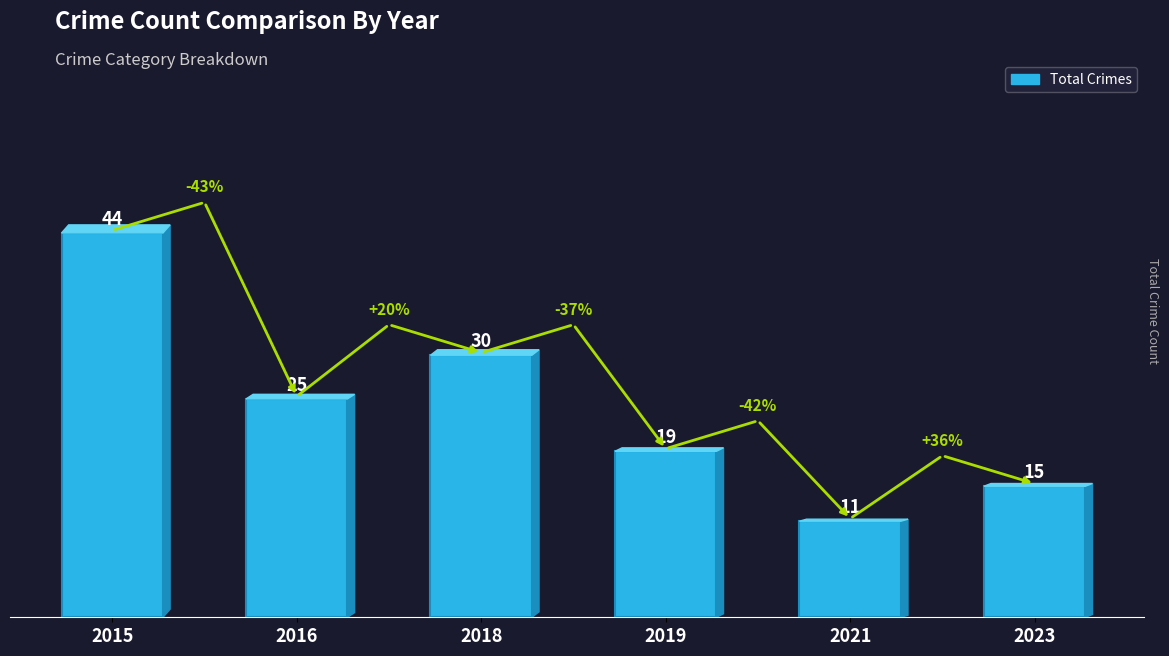

List the labels in order of value, largest first.

2015, 2018, 2016, 2019, 2023, 2021